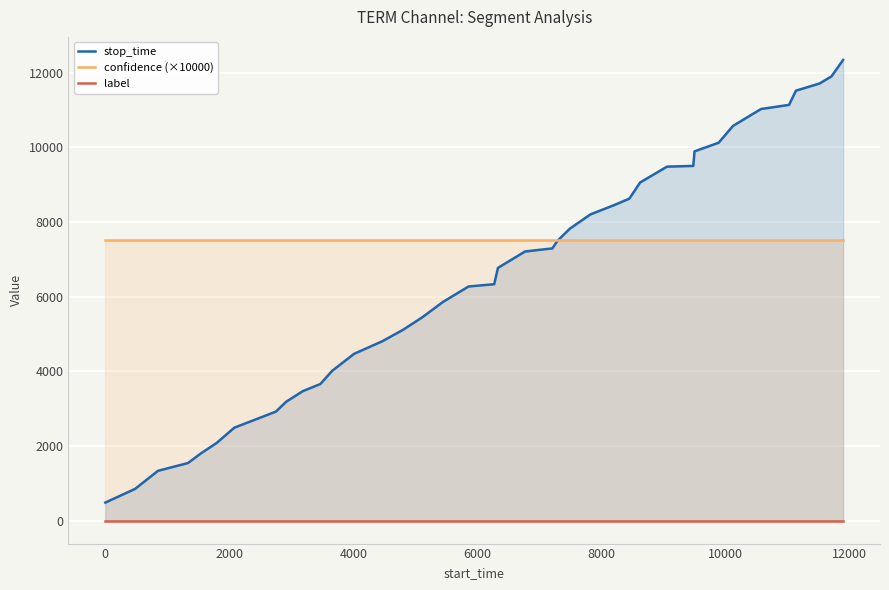

True or false: stop_time and label intersect in this chart.

False